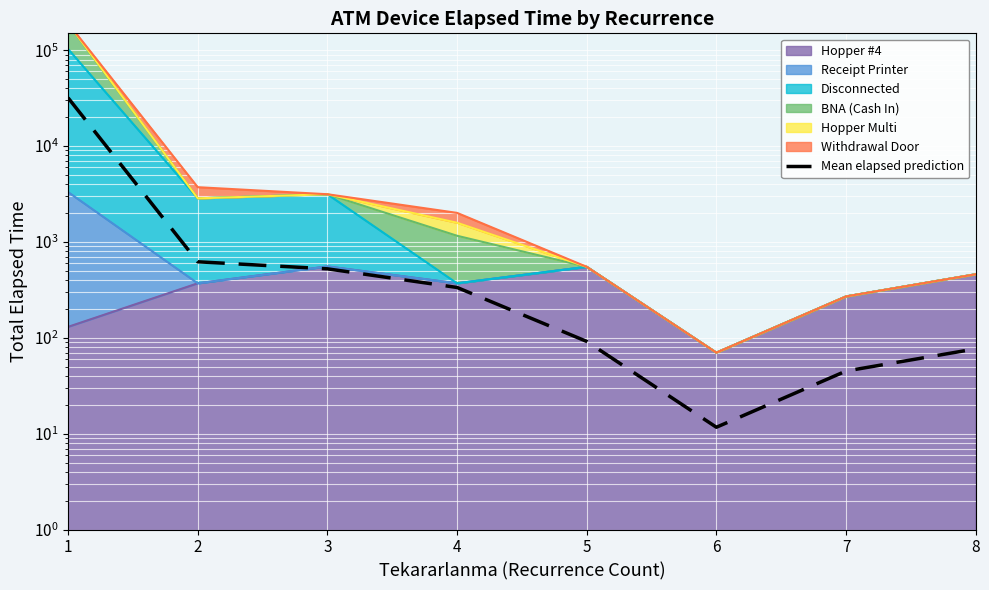

Where does the data first go above 335?

1